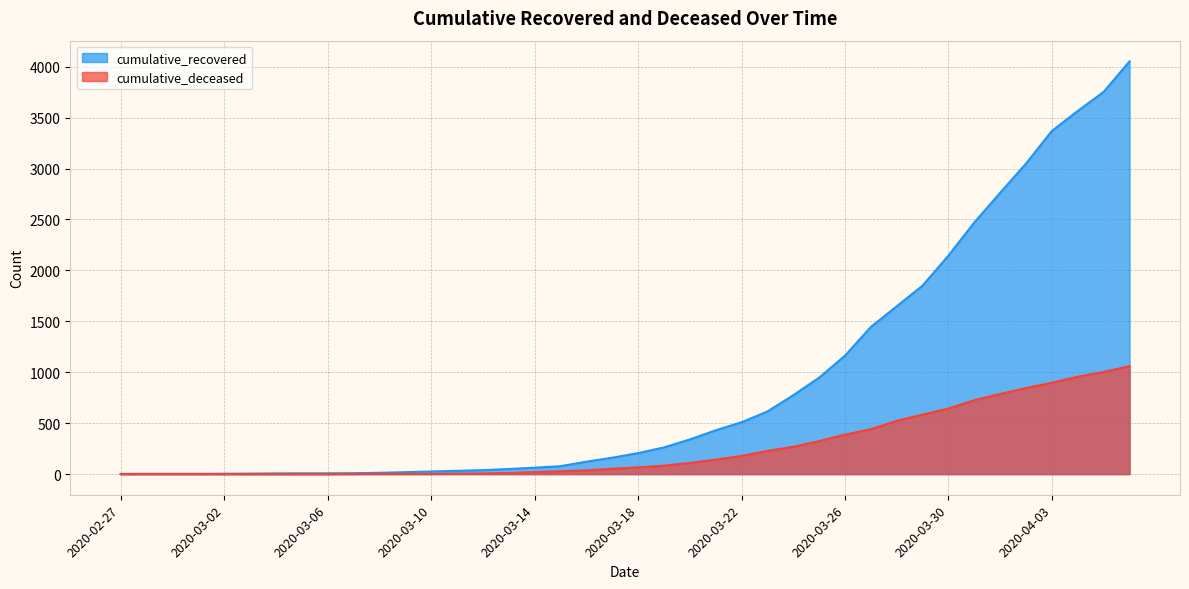

What position from the left is 2020-02-29?

3